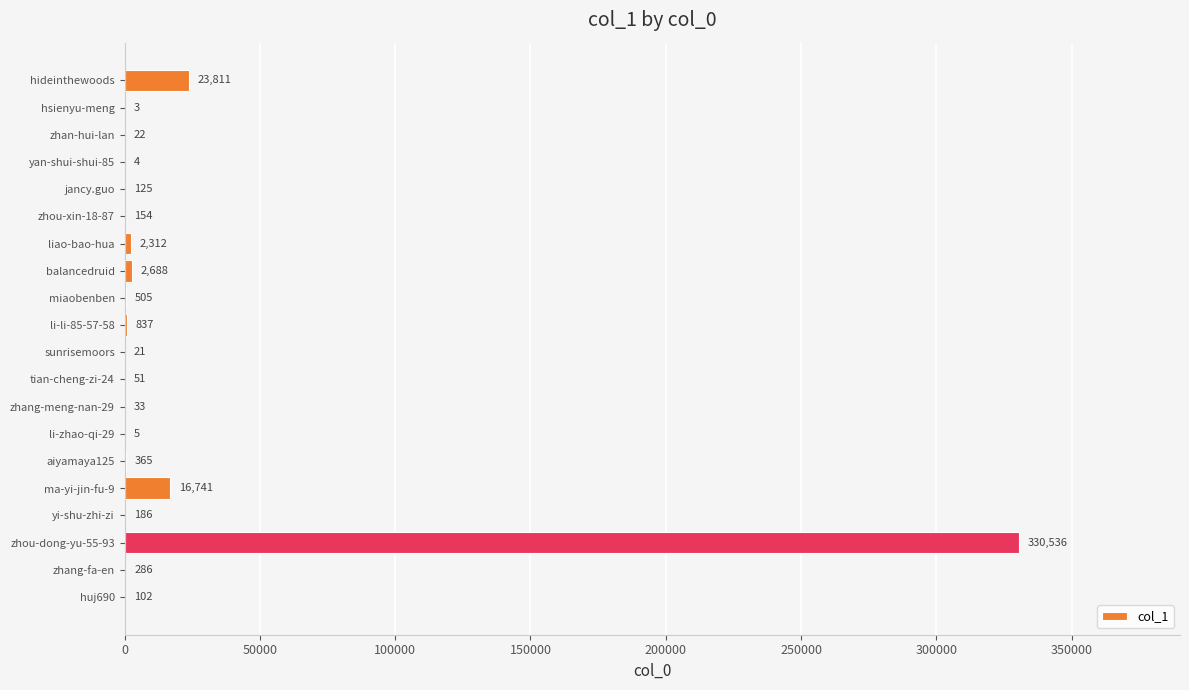

Which has a higher value, yi-shu-zhi-zi or ma-yi-jin-fu-9?

ma-yi-jin-fu-9